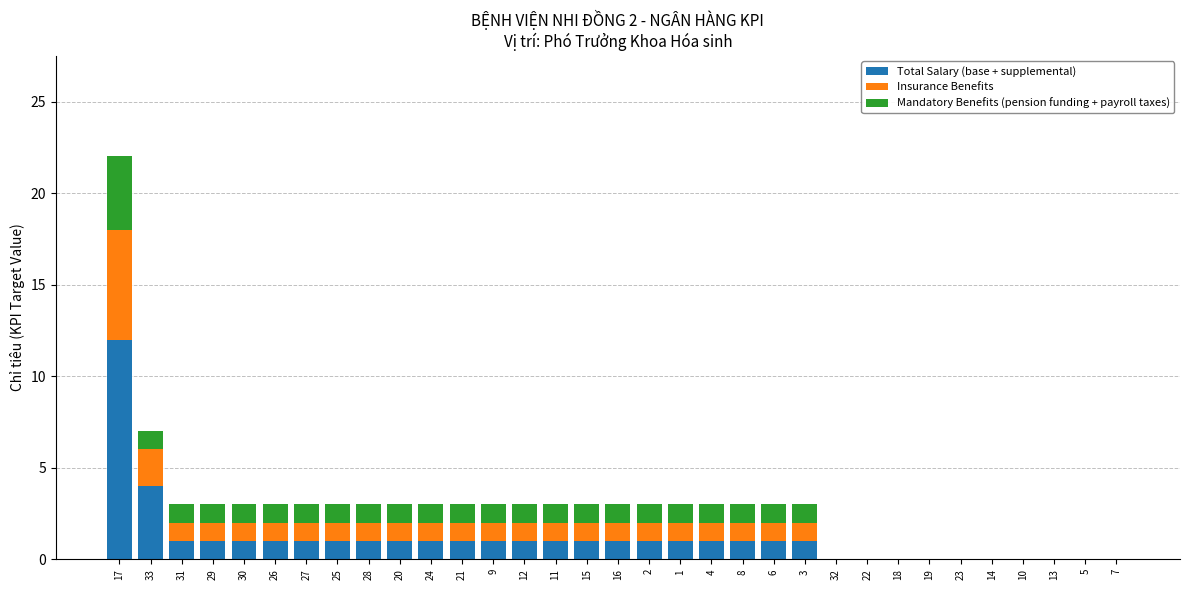

At which category is the sum across all series the highest?

17